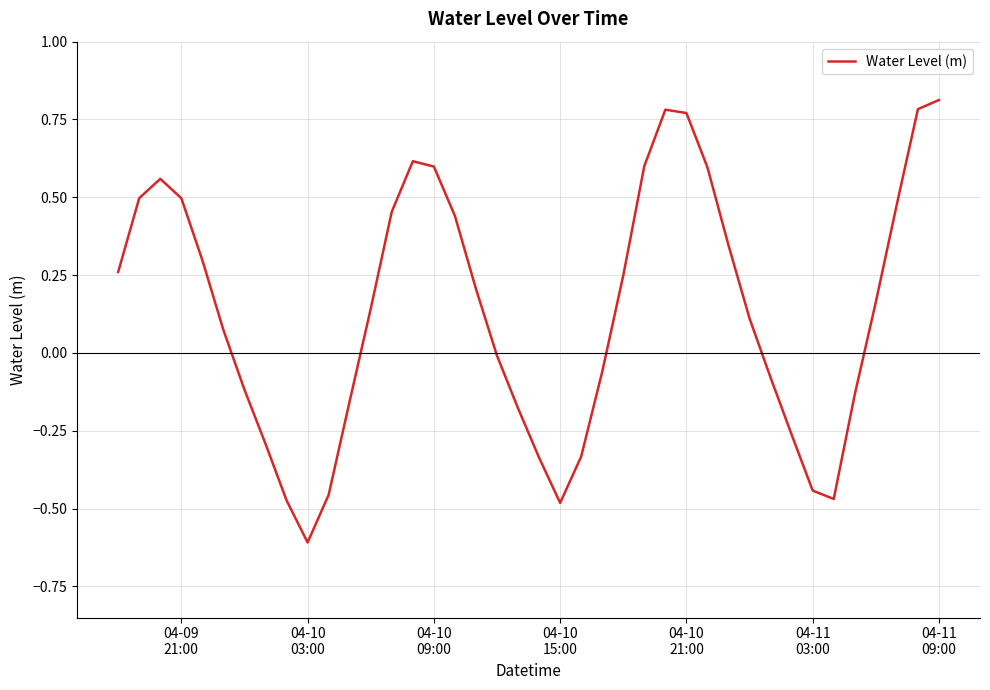

What is the minimum value shown in the chart?

-0.6